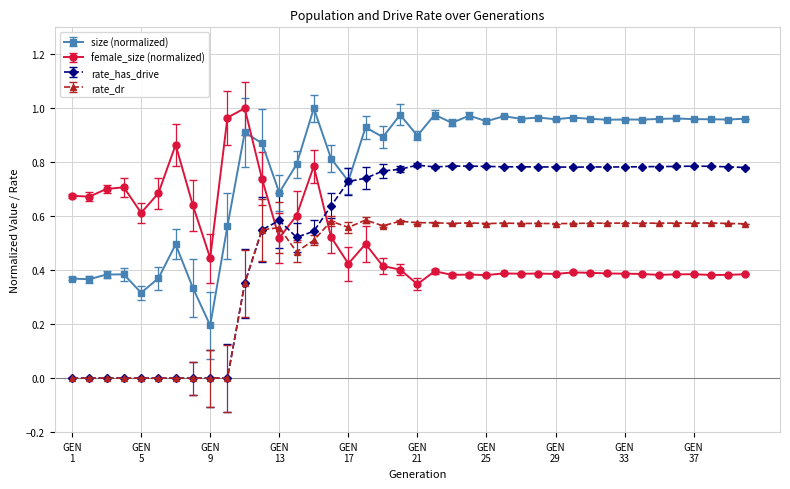

True or false: size (normalized) has more than 0 interior local peaks.

True